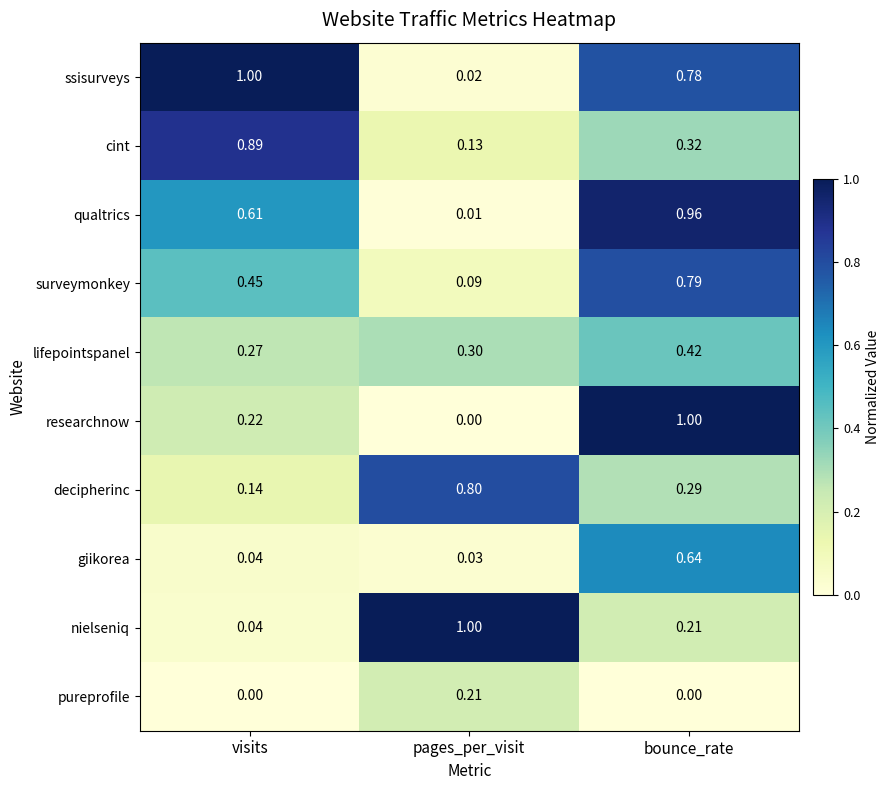

What is the total value across all series at bounce_rate?

5.4